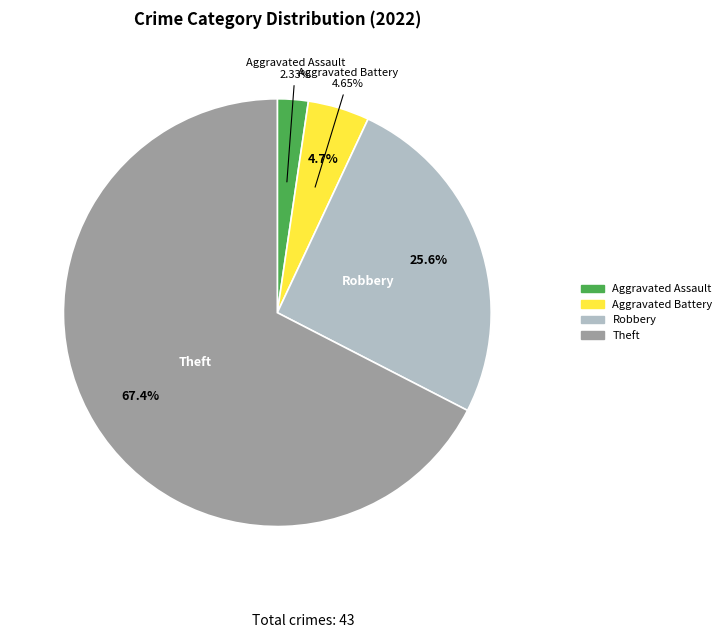

Is Aggravated Assault the majority of the pie?

No